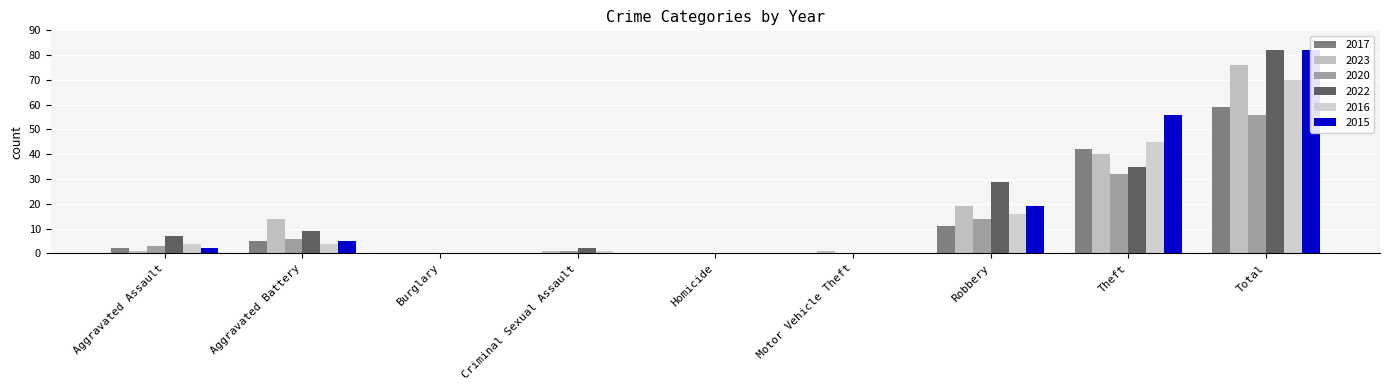

What is the value of the 2015 bar at the 2nd from the left?

5